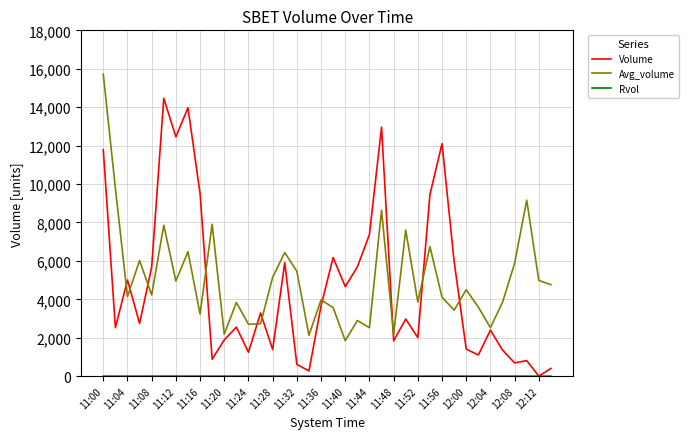

What is the highest value of the Volume series?

14461.0